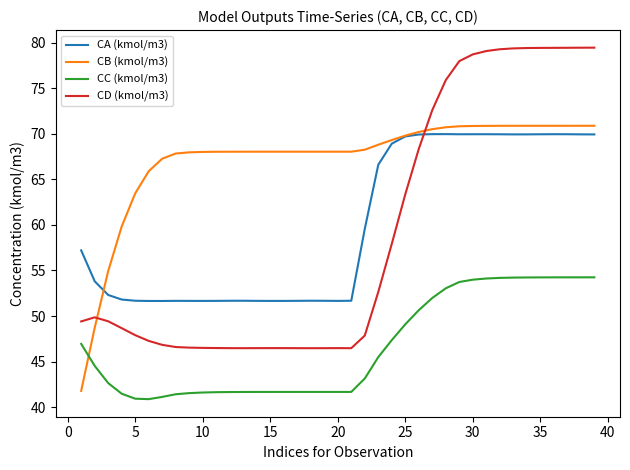

Which series has the widest spread of values?

CD (kmol/m3)